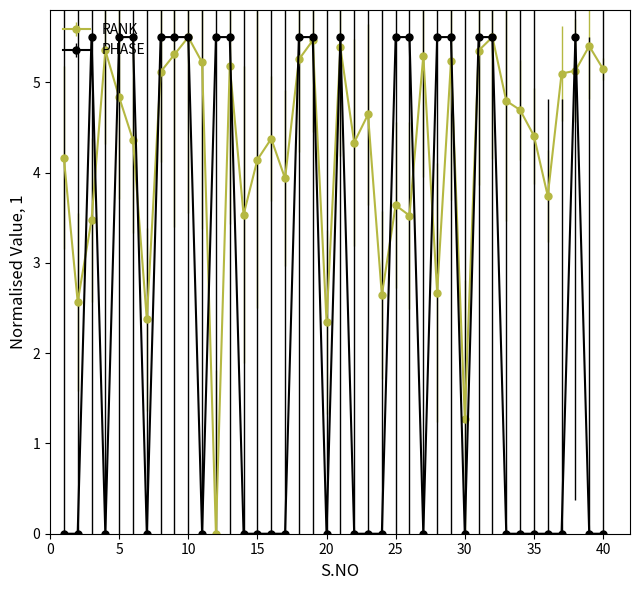

Which series has the largest total across all categories?

RANK